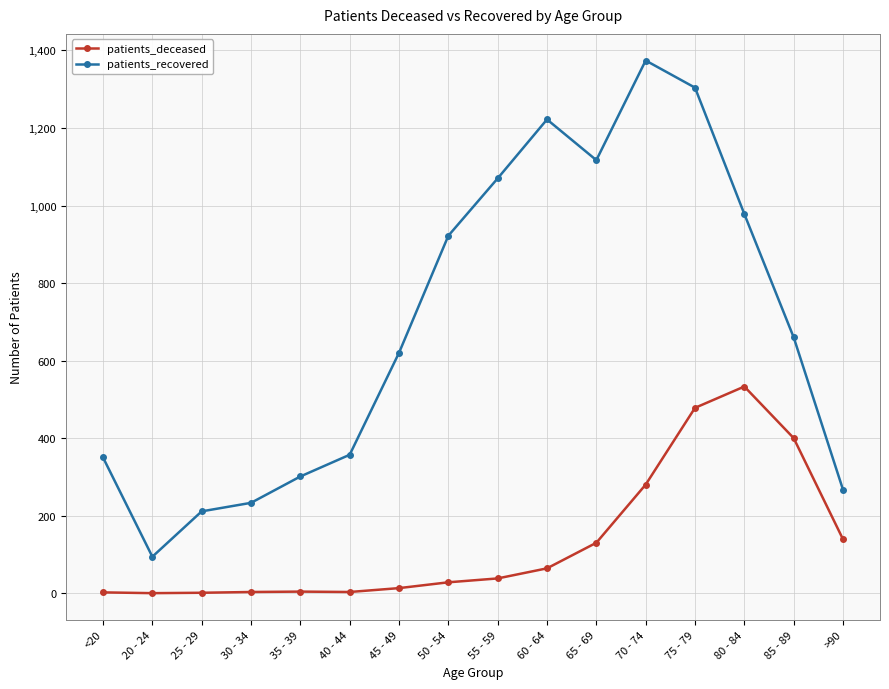

Which series has the largest total across all categories?

patients_recovered